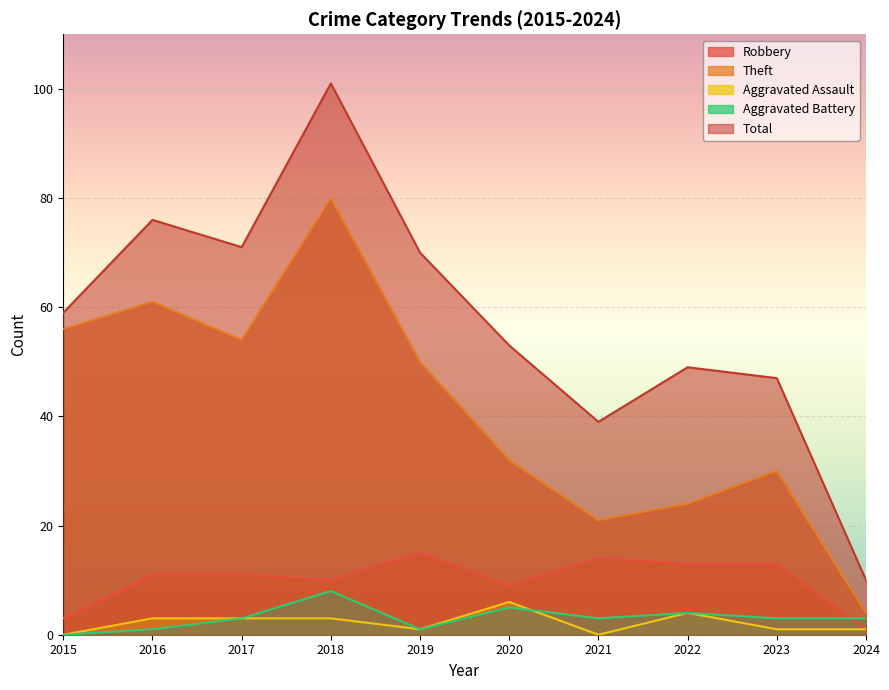

How many lines are shown in the chart?

5